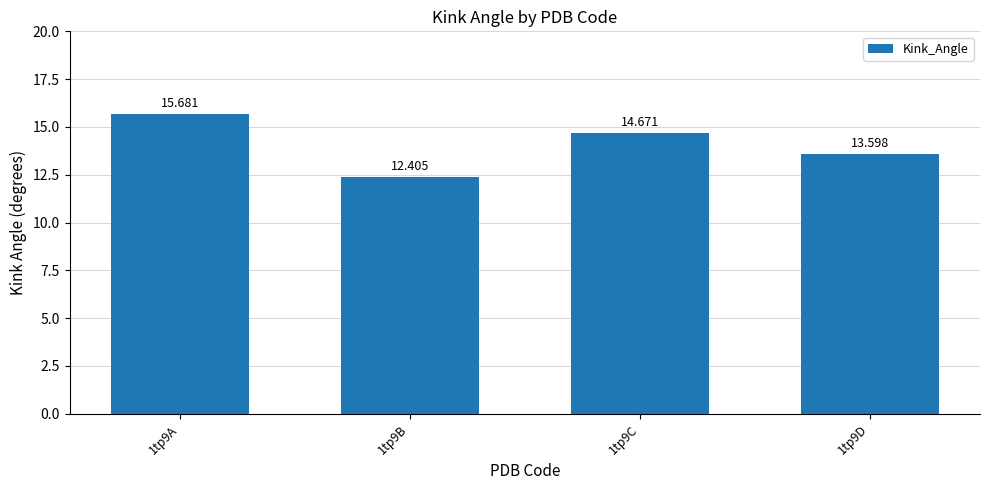

The value at 1tp9D is 13.6. True or false?

True